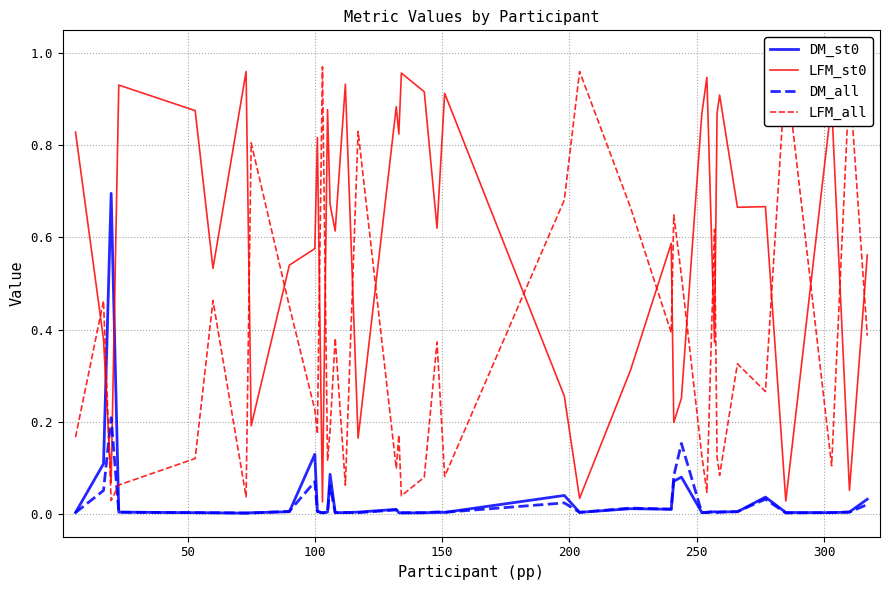

How many times do DM_all and LFM_all cross each other?

2